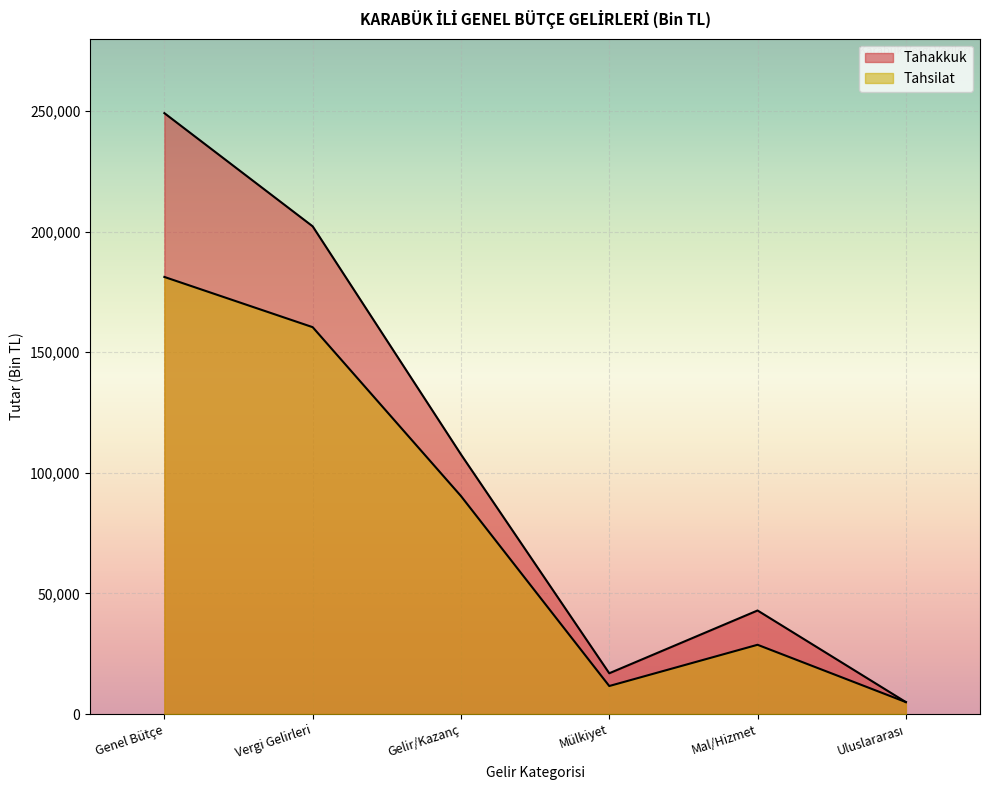

Which has a higher value, Gelir/Kazanç or Genel Bütçe?

Genel Bütçe